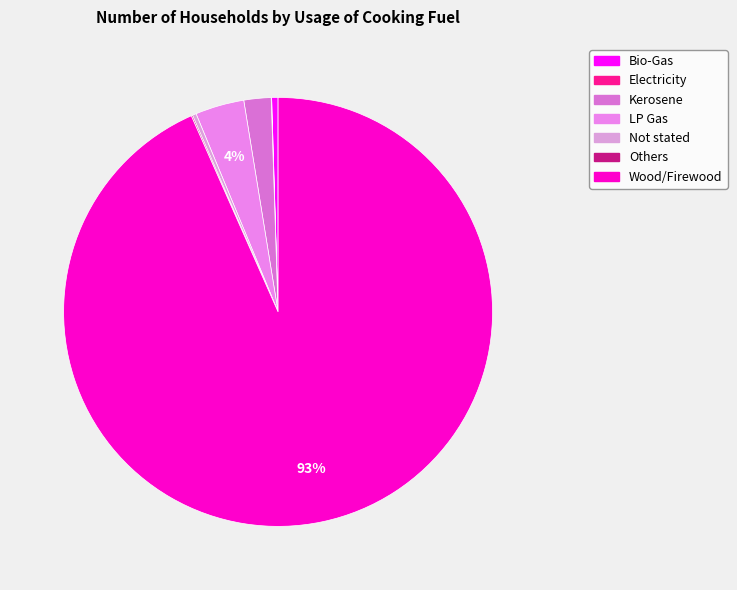

What percentage is NOT represented by Not stated?

99.7%